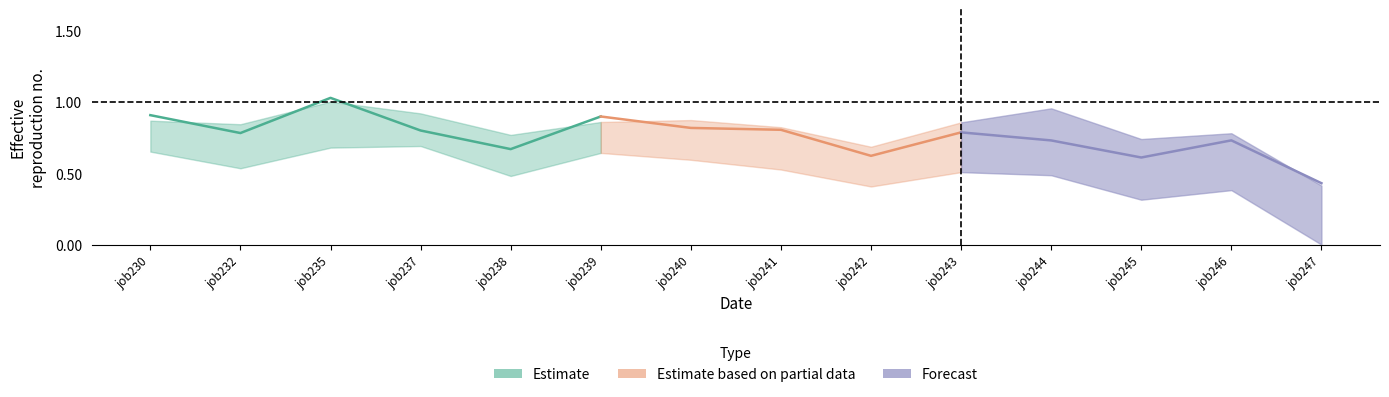

What is the spread (max minus min) of values at job243_scenario2_440?

0.3